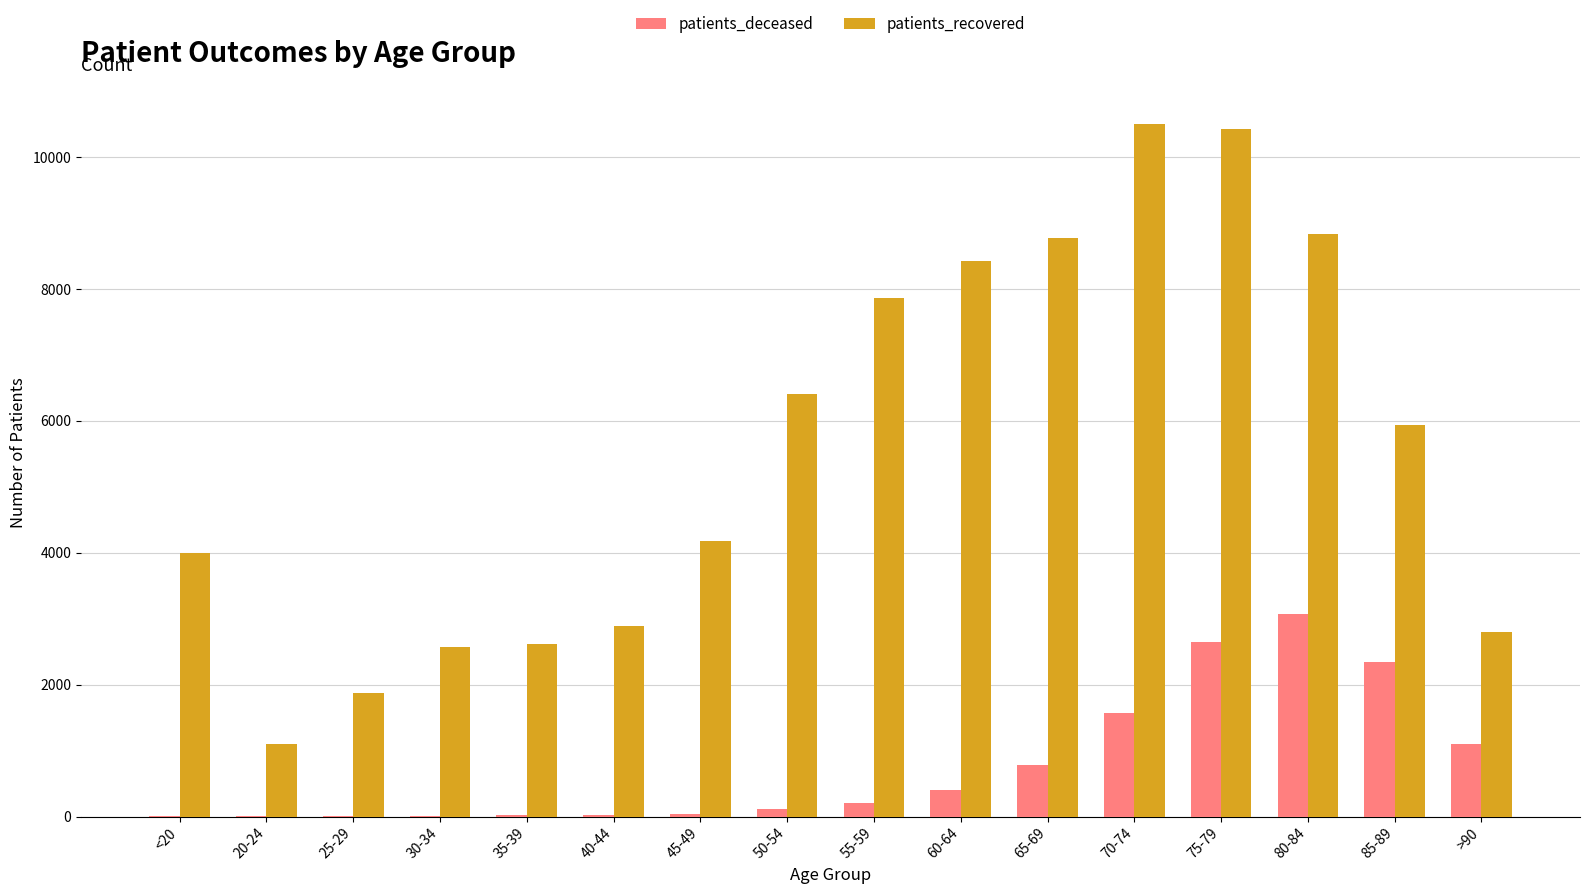

Which series changed the most between 30-34 and 85-89?

patients_recovered